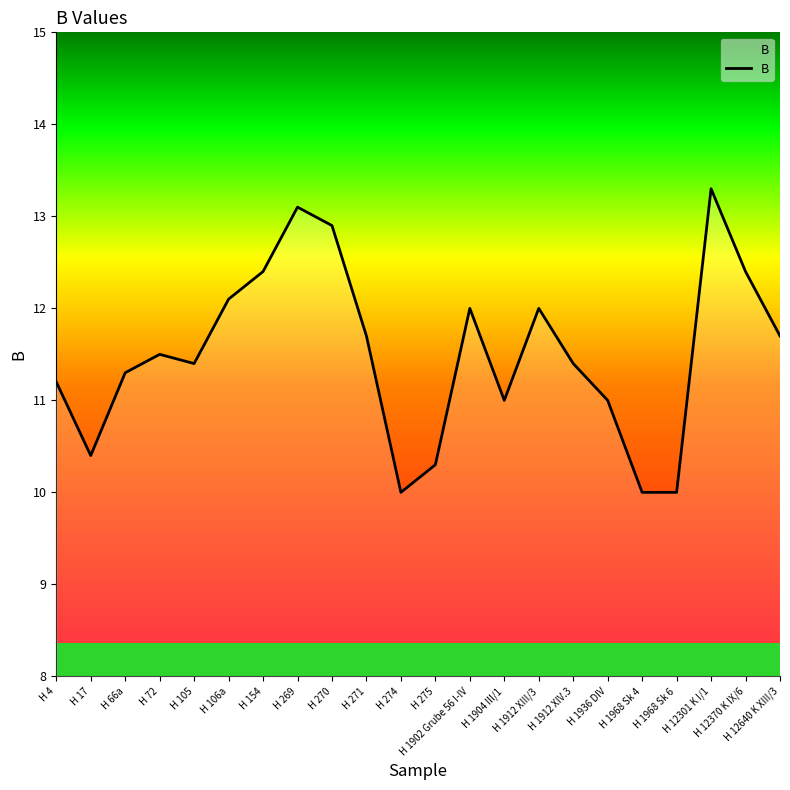

The value at H 271 is 19.8. True or false?

False